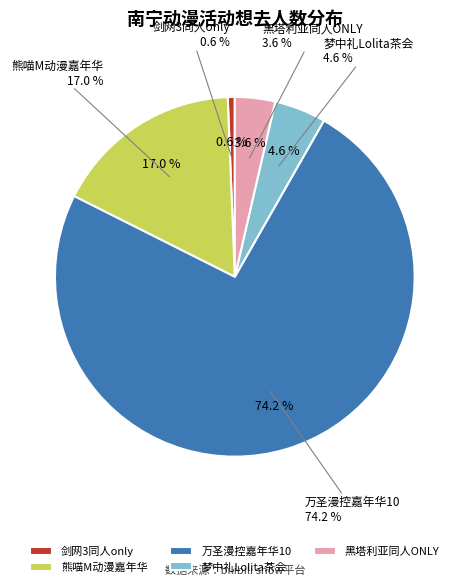

Is 南宁·黑塔利亚同人ONLY the majority of the pie?

No